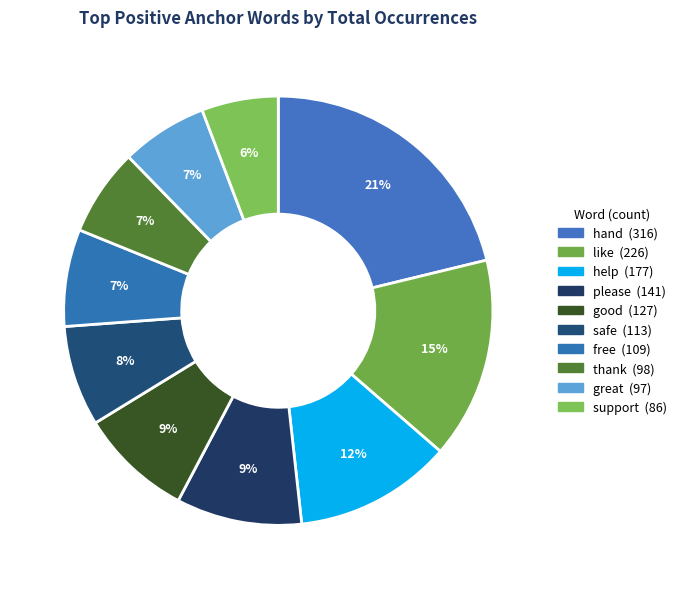

Does thank account for over 50% of the chart?

No